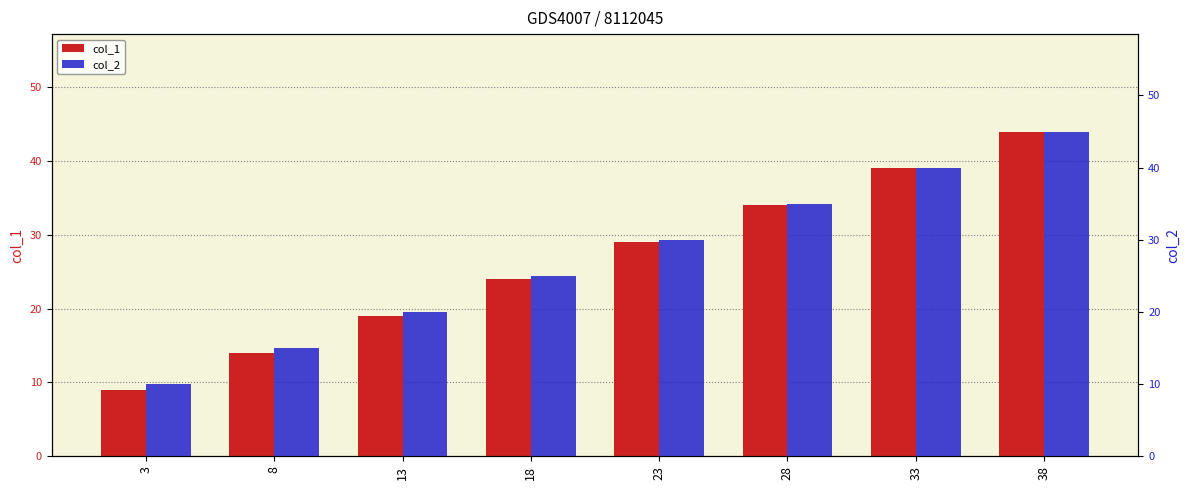

List the series in order of their peak value, highest first.

col_2, col_1